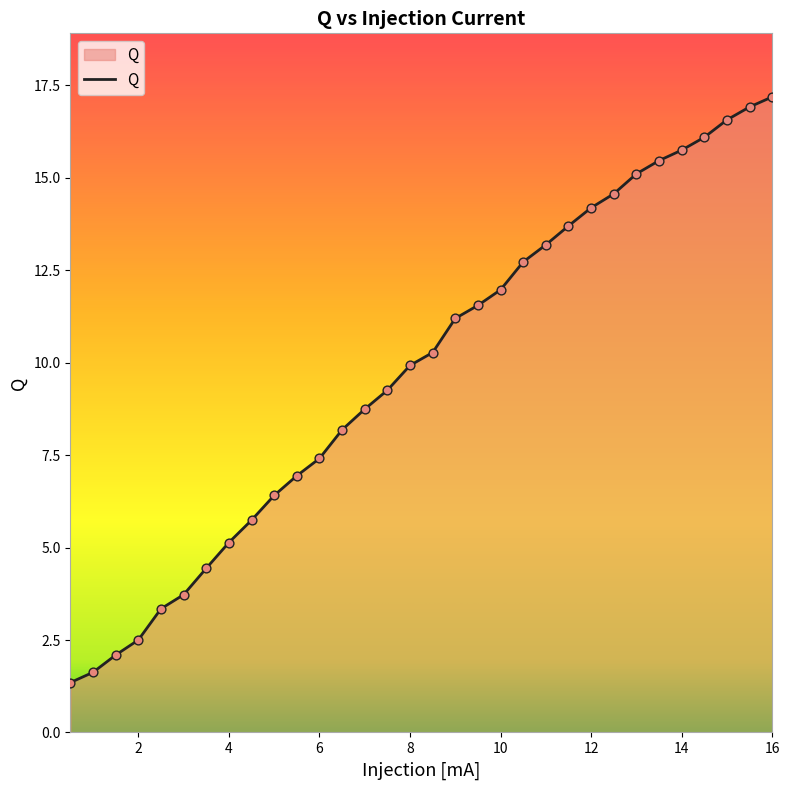

What is the smallest value displayed?

1.3